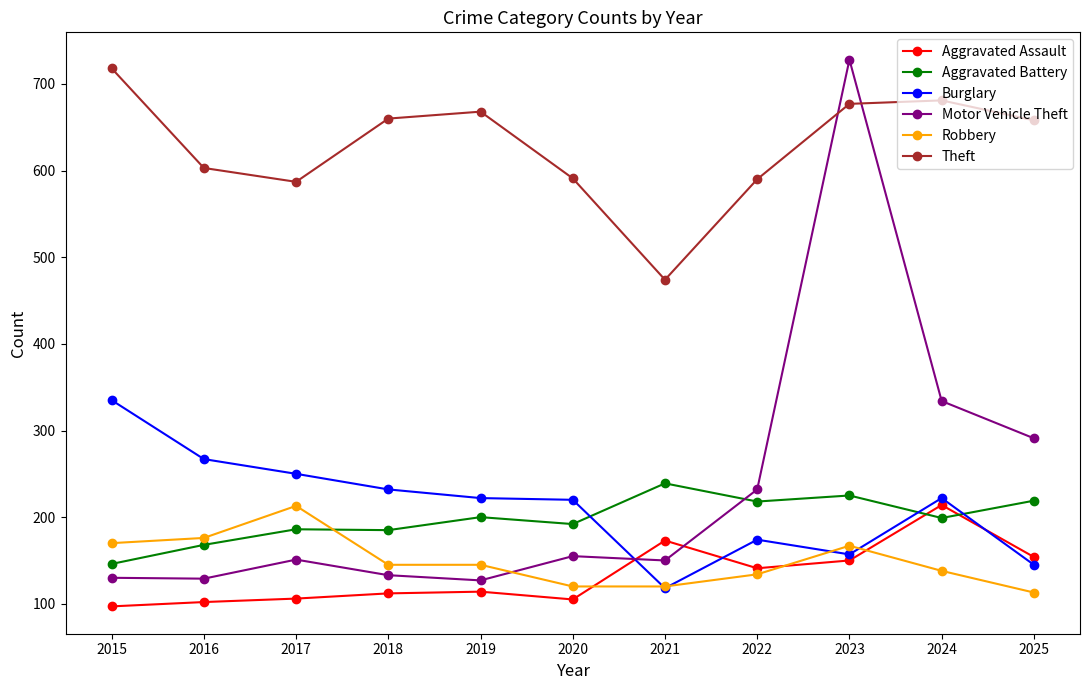

What is the difference between the maximum and minimum values in the Motor Vehicle Theft series?

601